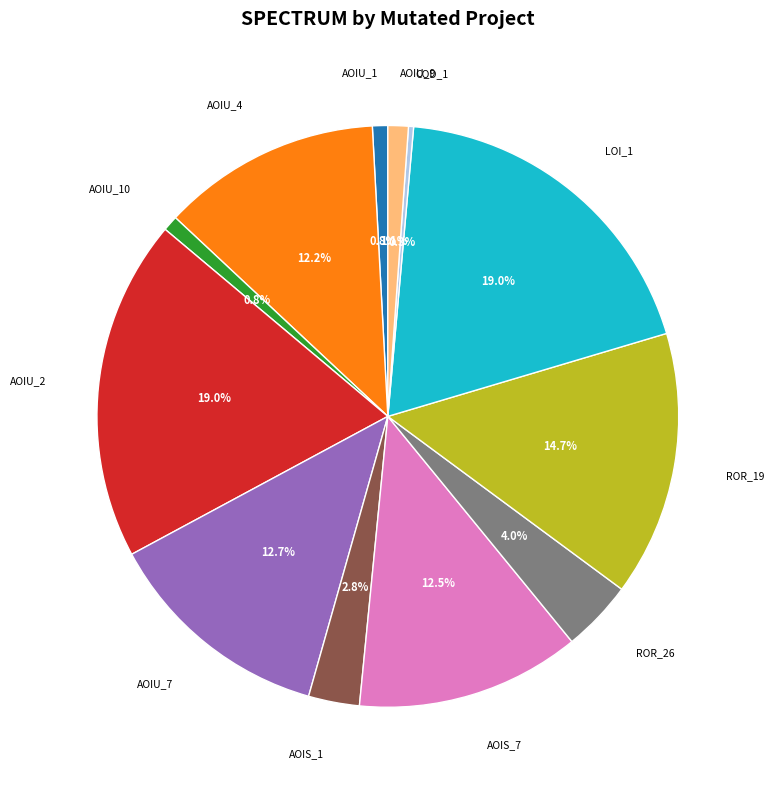

Is there a majority slice in this chart?

No